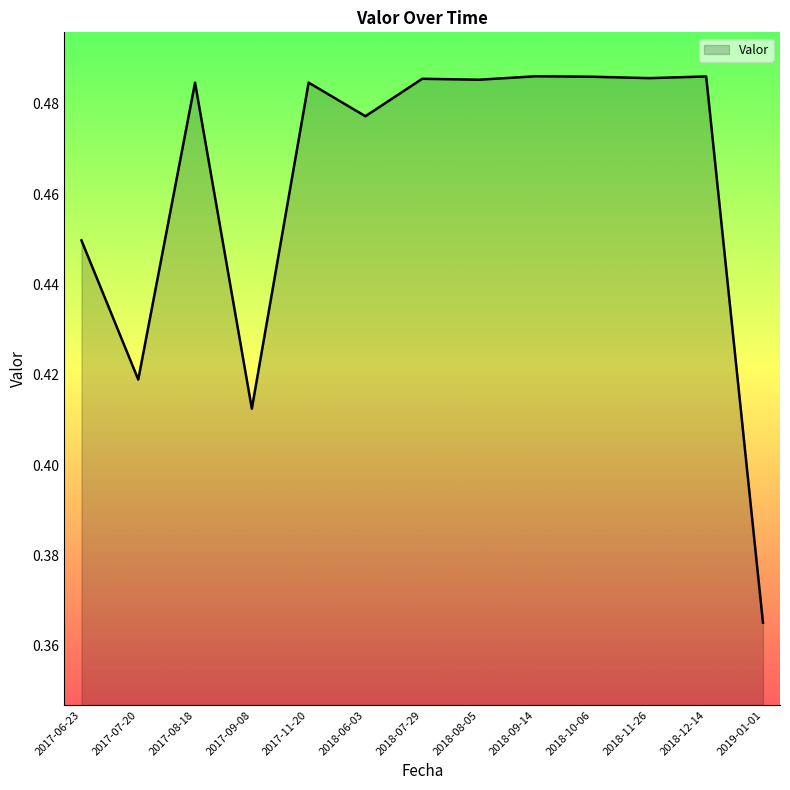

What is the change in value from 2018-07-29 to 2019-01-01?

-0.1